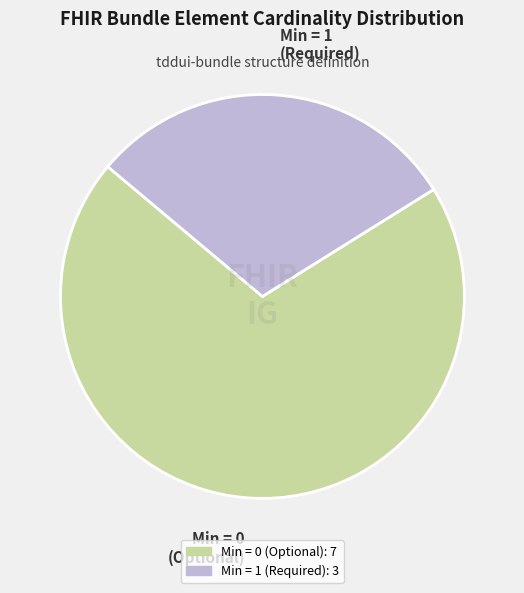

Is there a majority slice in this chart?

Yes